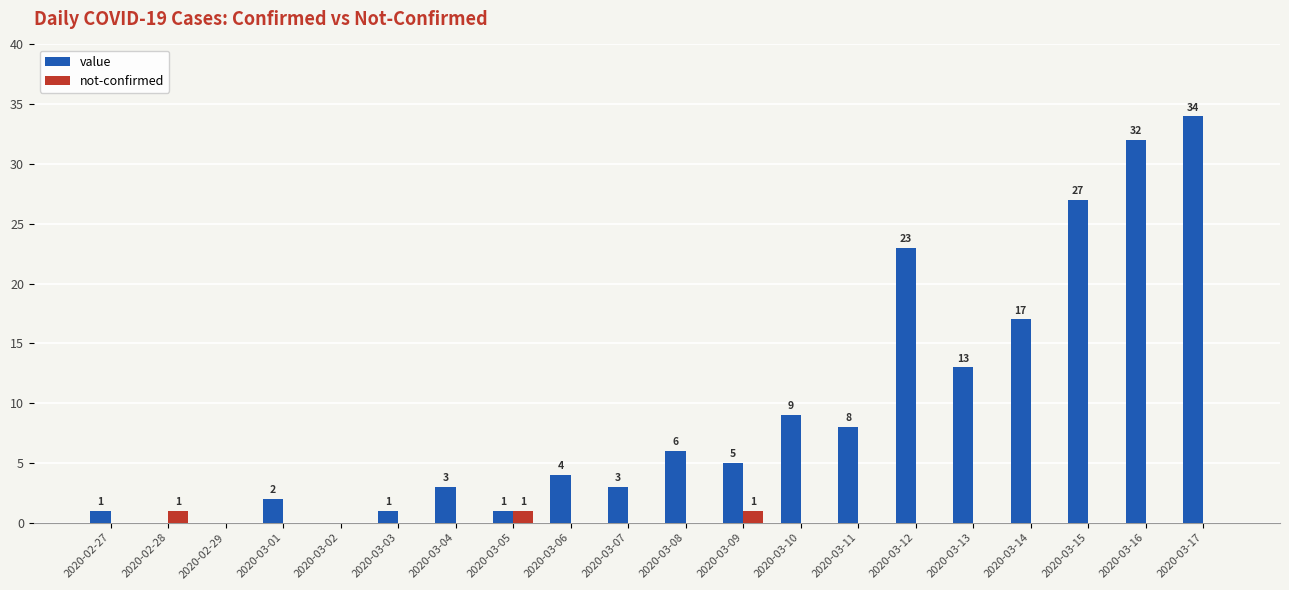

At which category is the sum across all series the highest?

2020-03-17